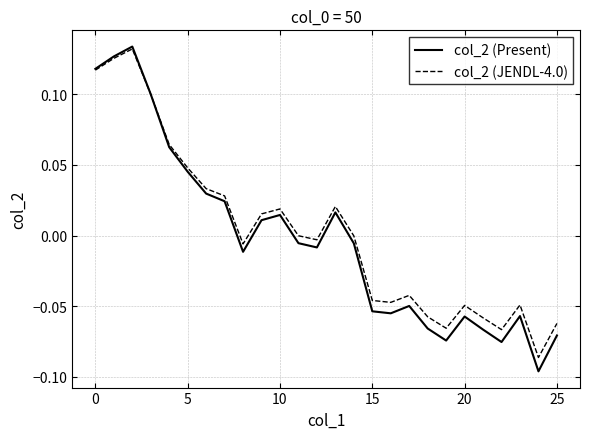

Which series has the largest range (max minus min)?

col_2 (Present)